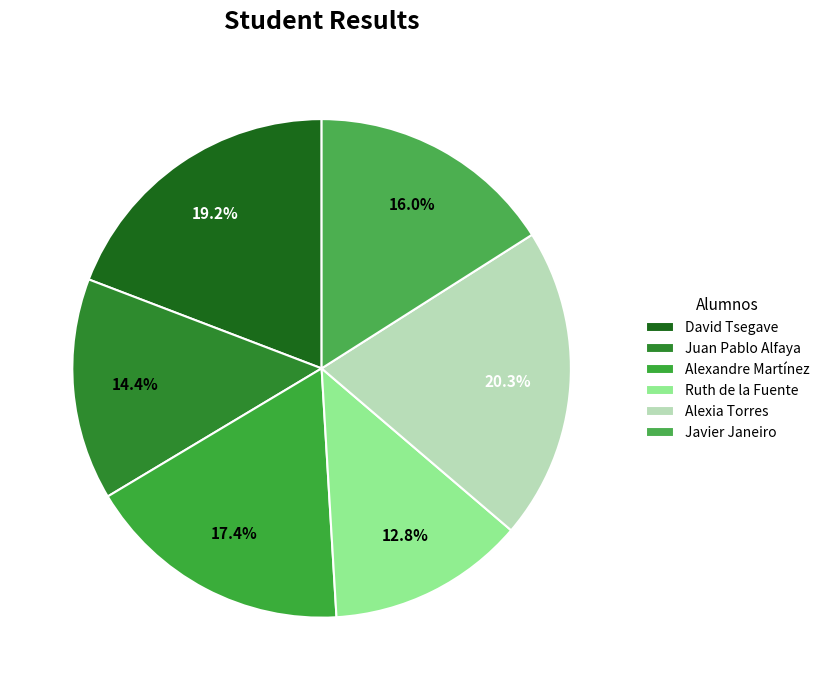

Count the number of slices in the pie.

6